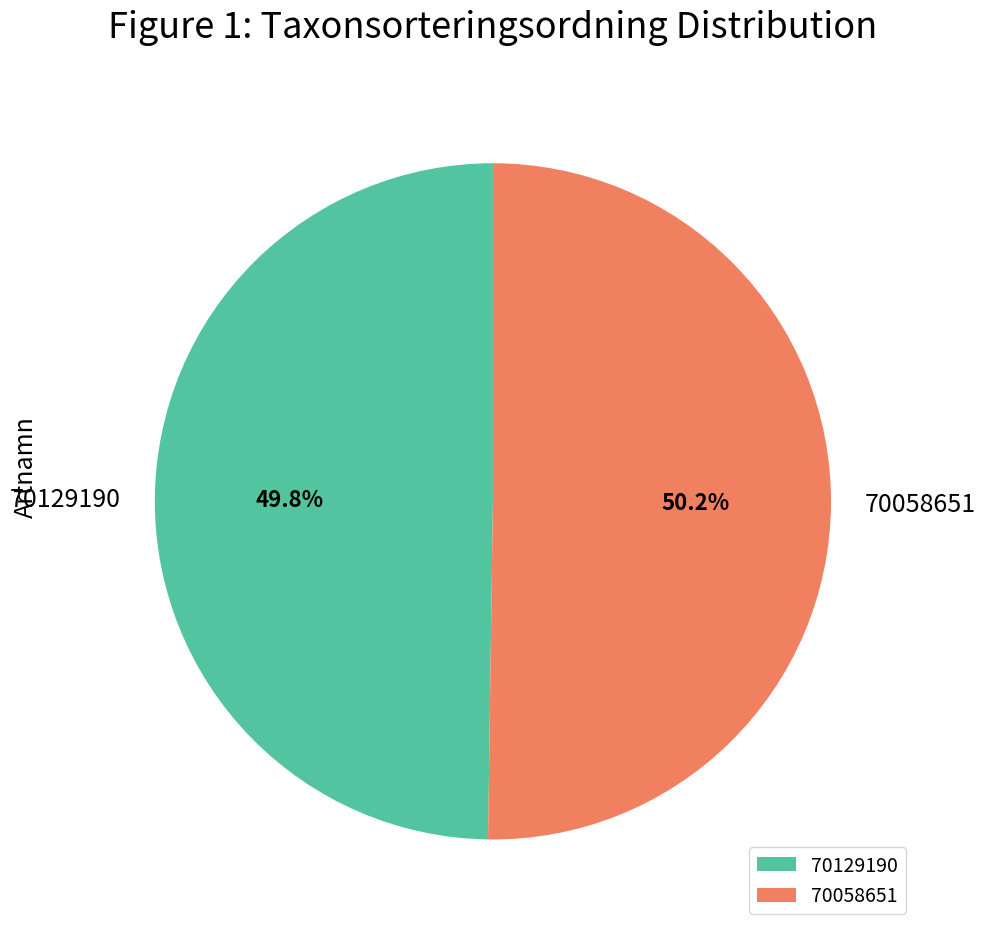

Approximately how many times larger is the value at 70129190 compared to 70058651?

1.0